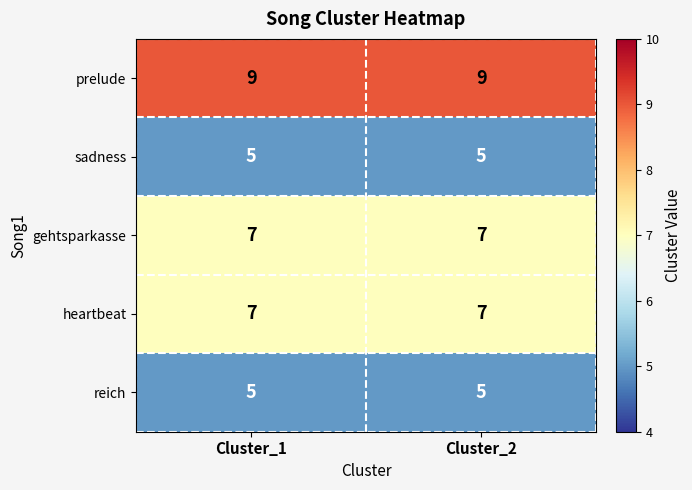

What is the approximate value of heartbeat at Cluster_2?

7